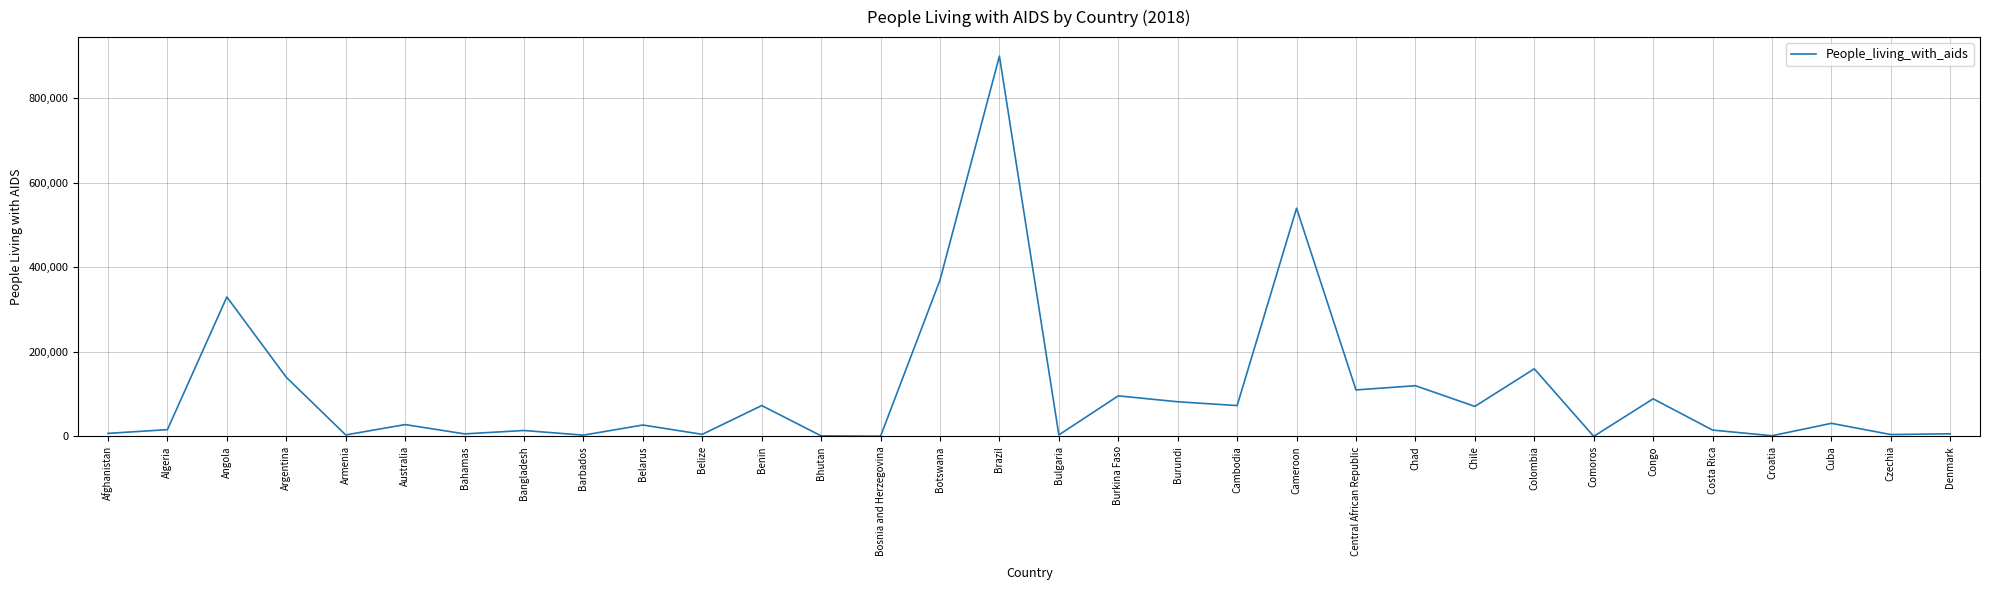

Which label corresponds to the largest value in the chart?

Brazil